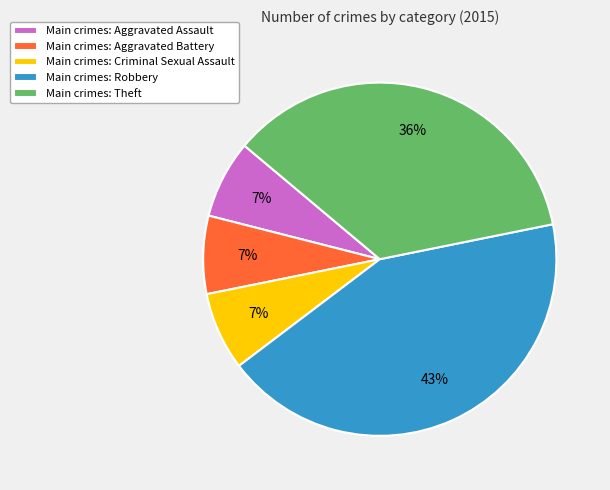

Is Main crimes: Criminal Sexual Assault the majority of the pie?

No